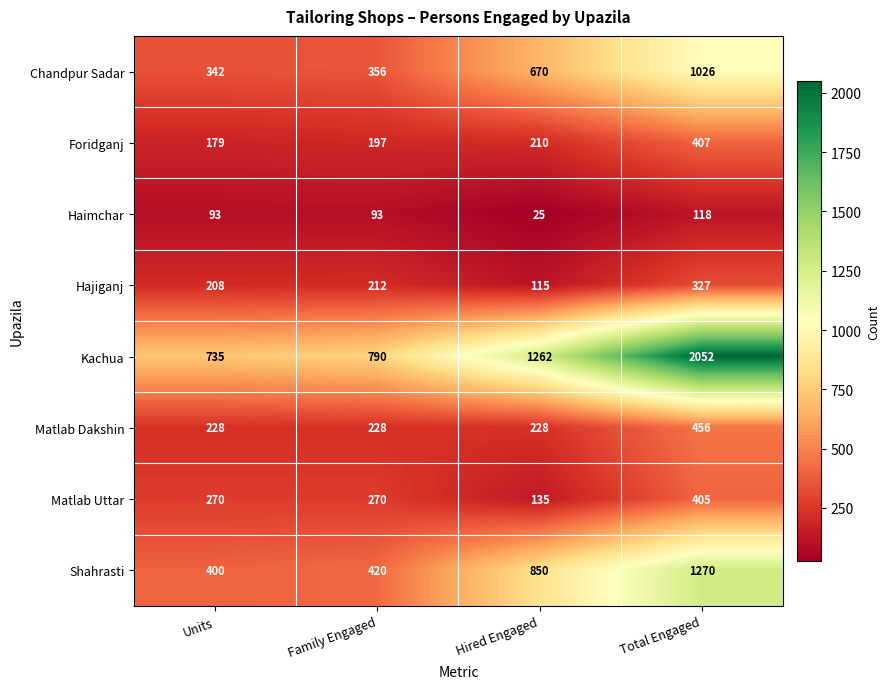

Count the Haimchar values in the range 93 to 118.

3